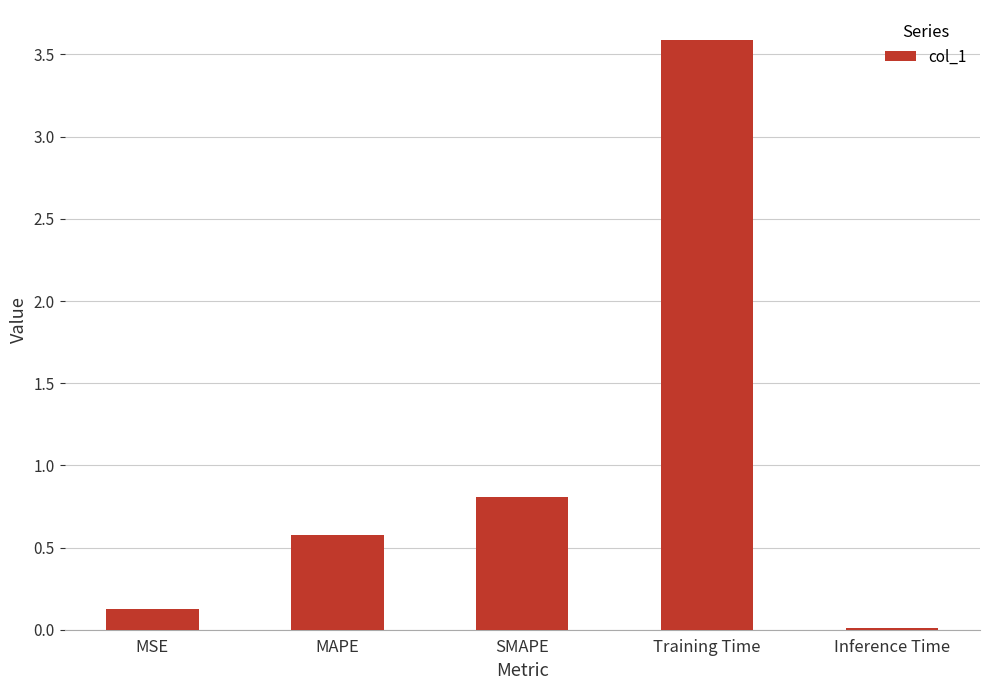

What is the difference between the values at MSE and SMAPE?

0.7